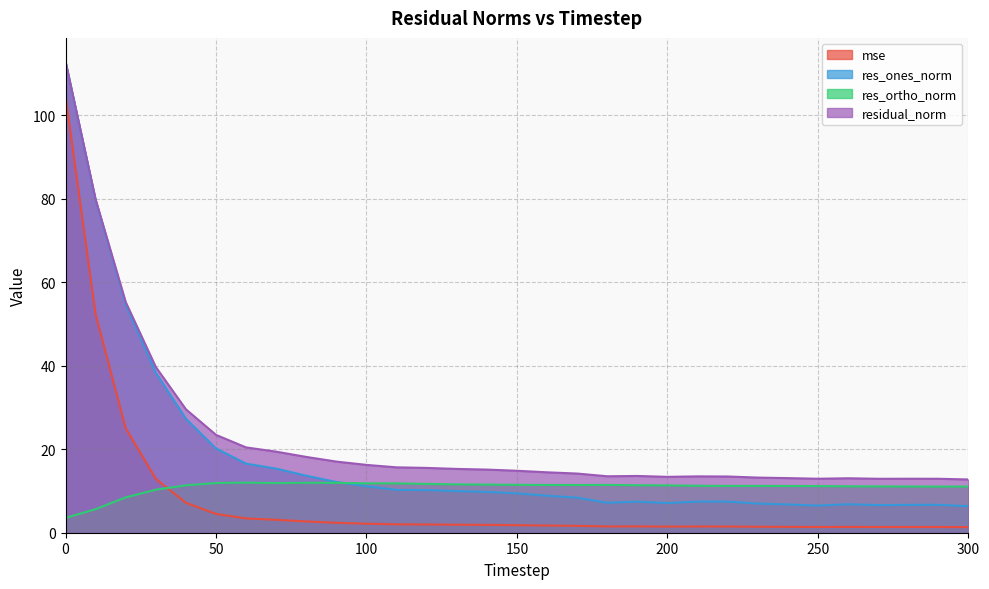

Where do res_ones_norm and res_ortho_norm first cross each other?

90 and 100